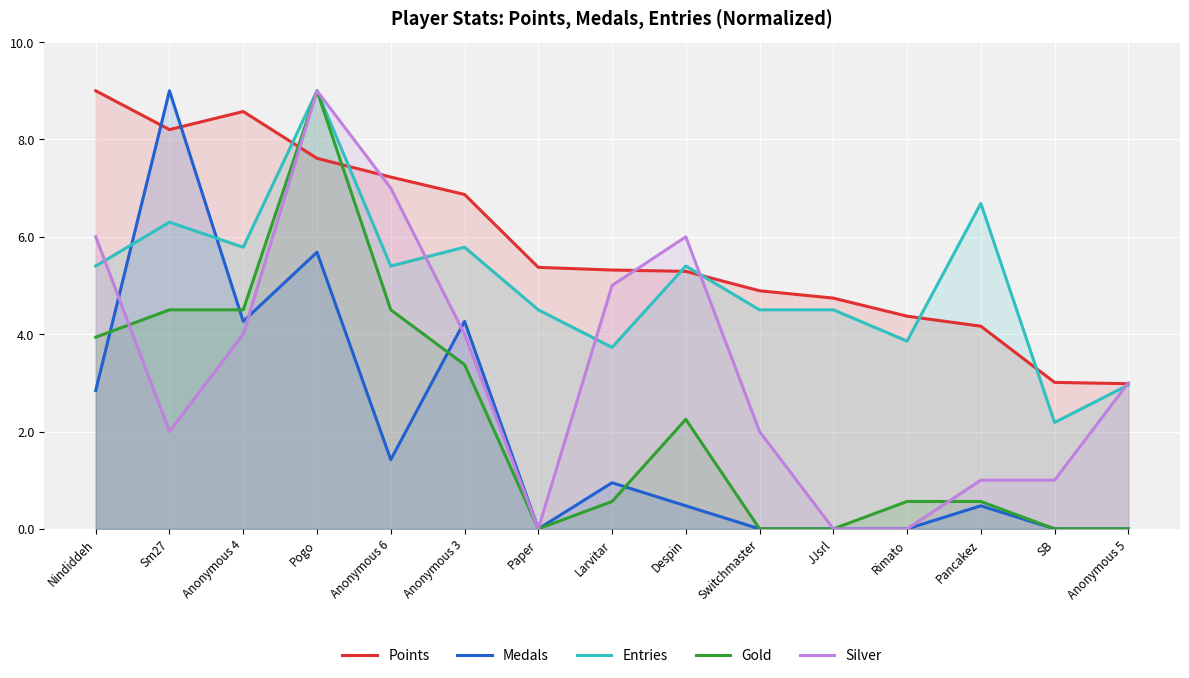

How many lines are shown in the chart?

5